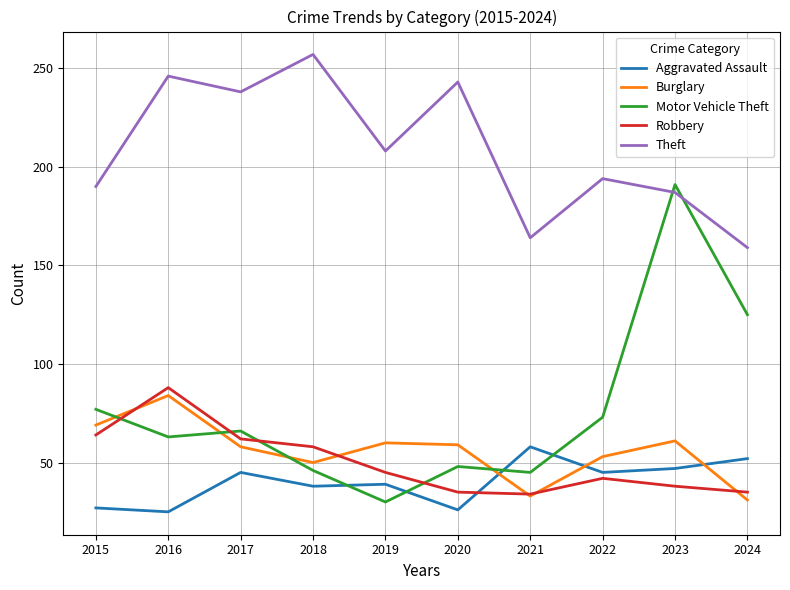

At how many categories does at least one series exceed 46?

10